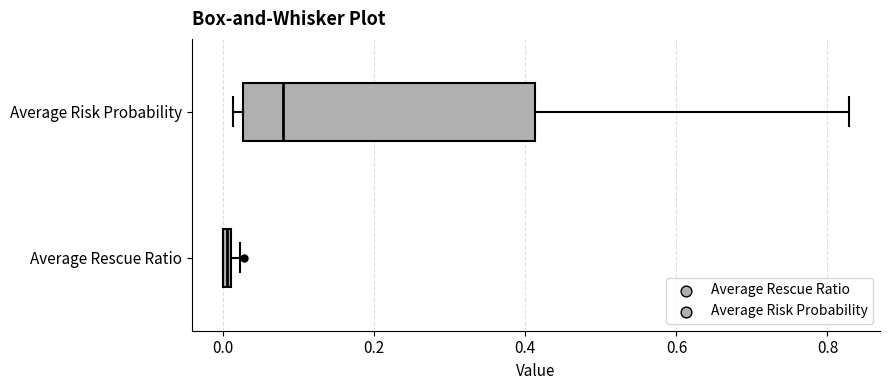

Where does the median line of the box for Average Risk Probability sit on the x-axis? The values are not printed on the chart, so give them approximately, as read against the axis.

0.08